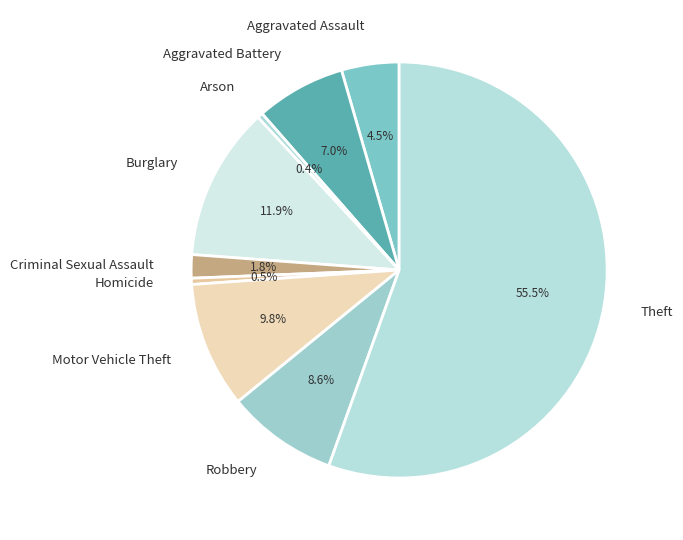

Which slice is the largest?

Theft